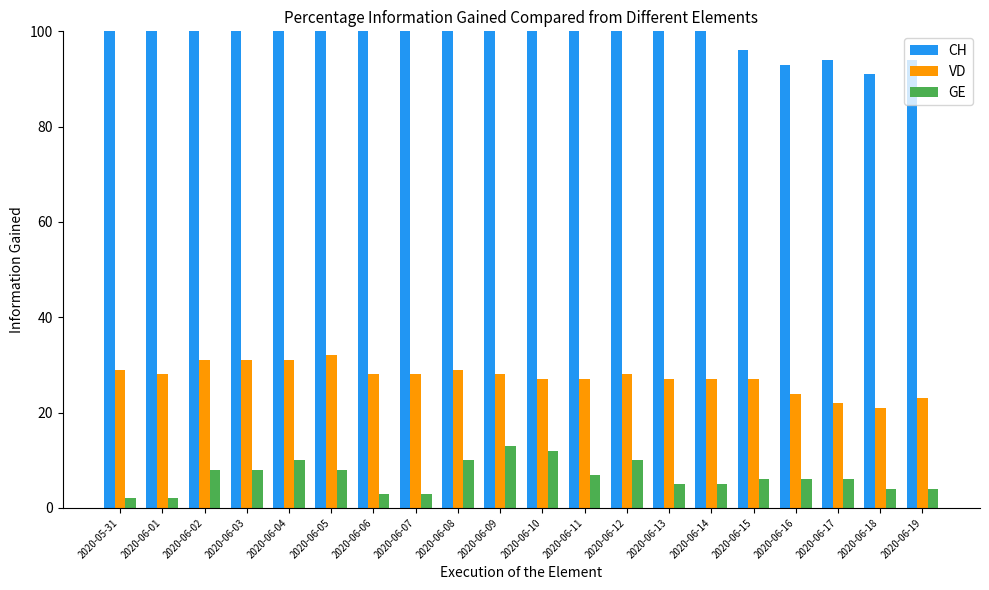

What is the spread (max minus min) of values at 2020-06-15?

90